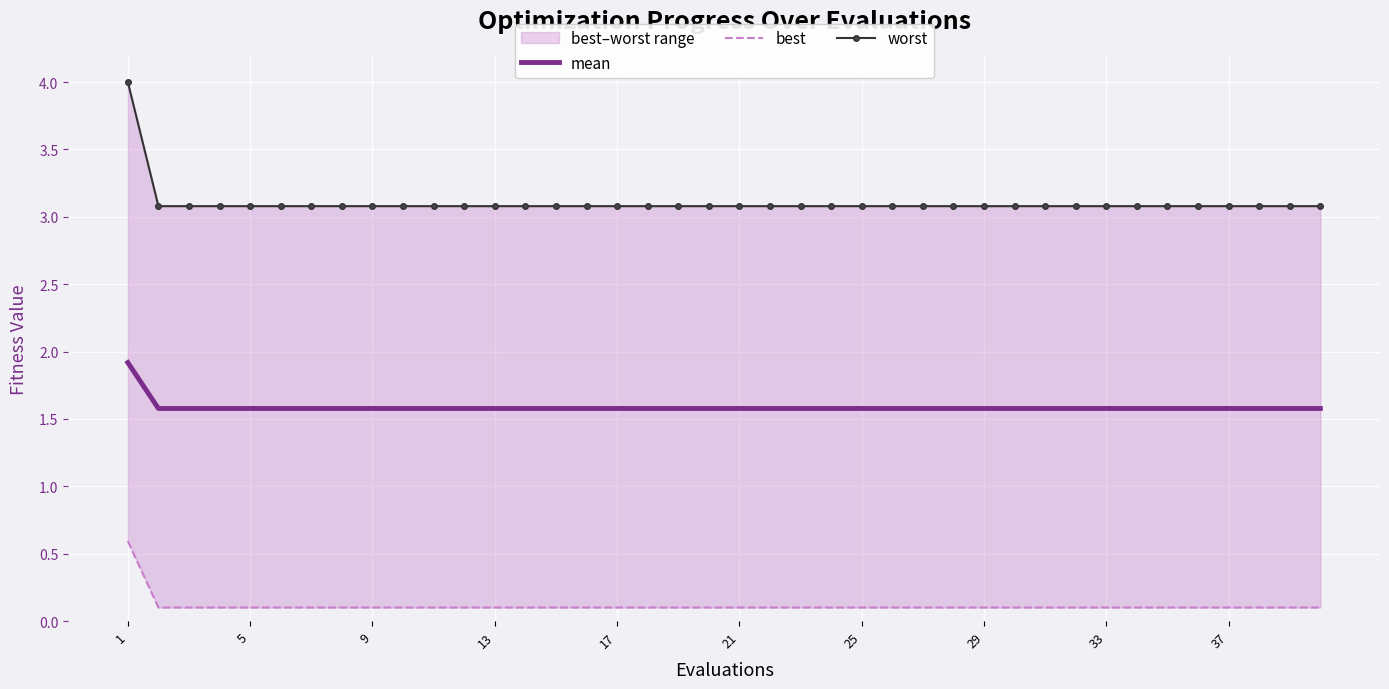

At how many categories does at least one series exceed 1?

40